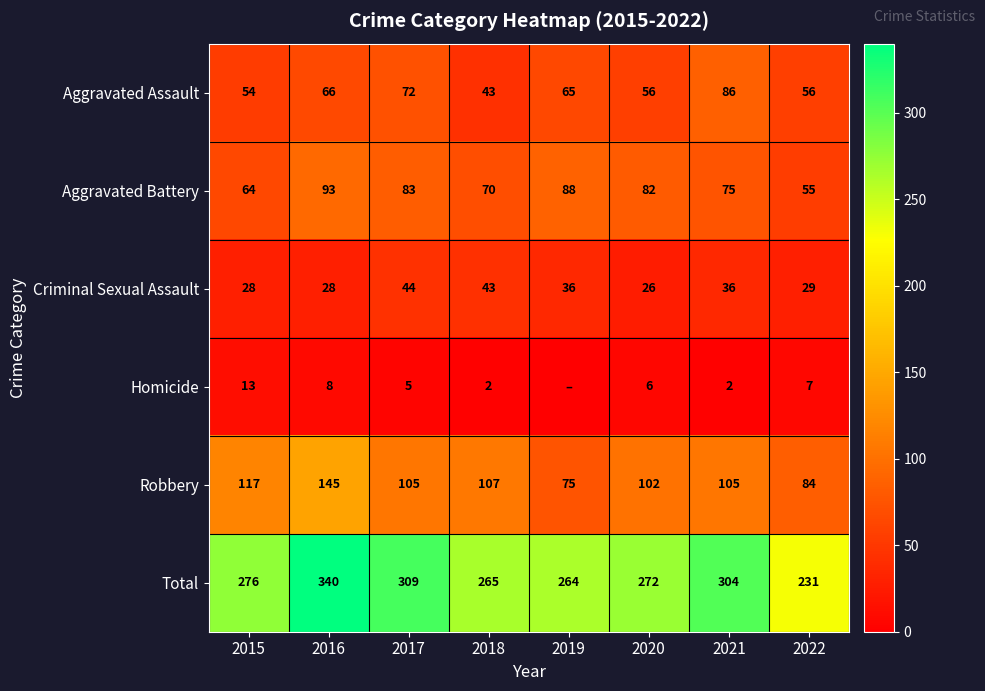

True or false: Aggravated Battery has a value of 88 at 2019.

True